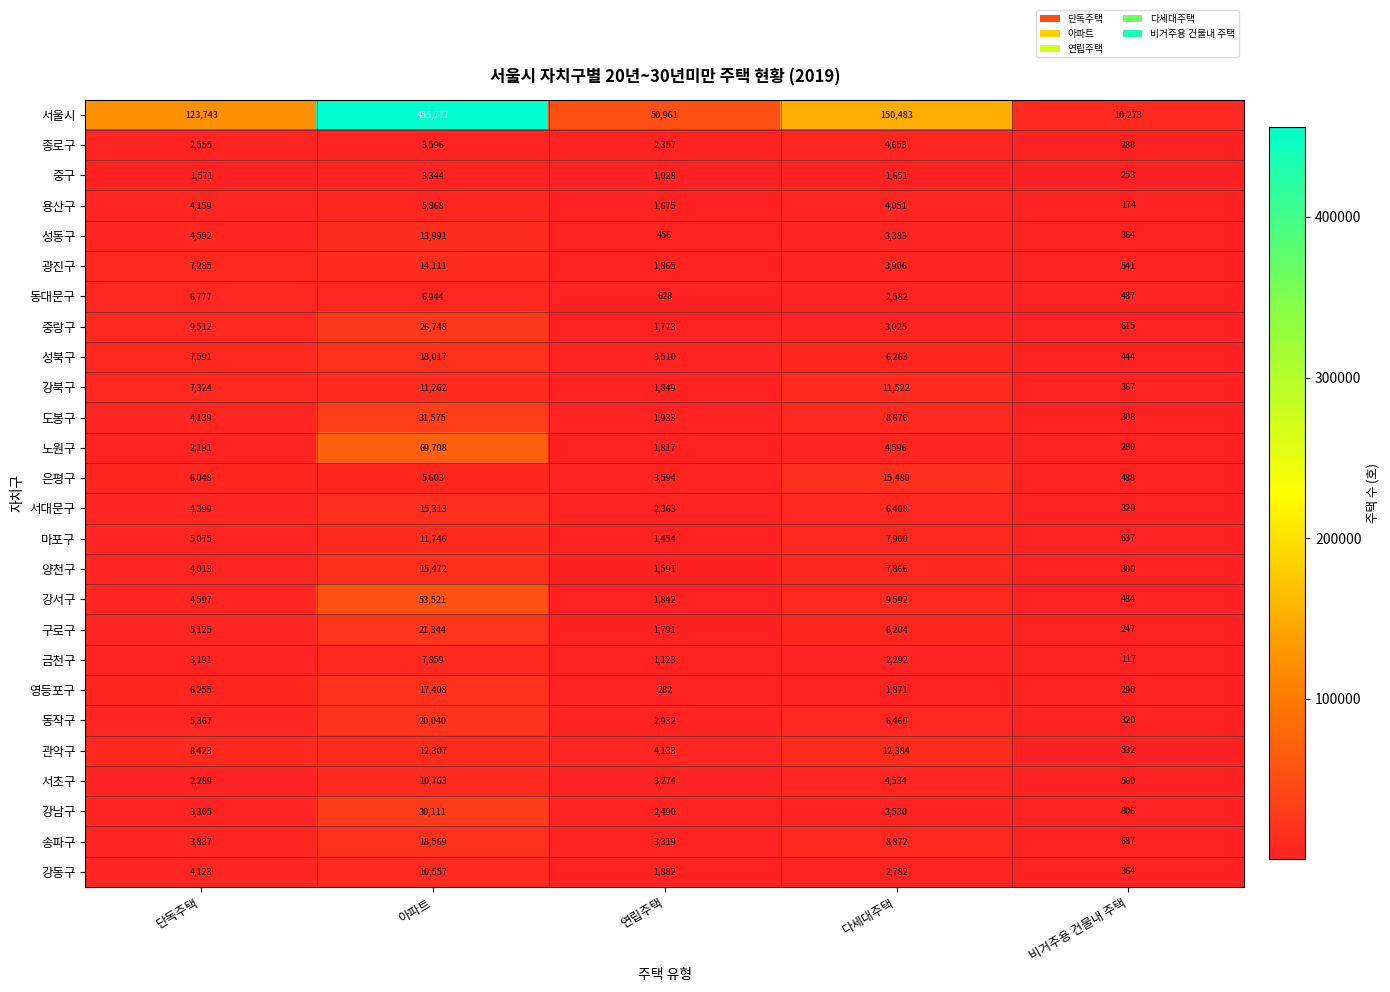

How many distinct data groups are displayed?

26